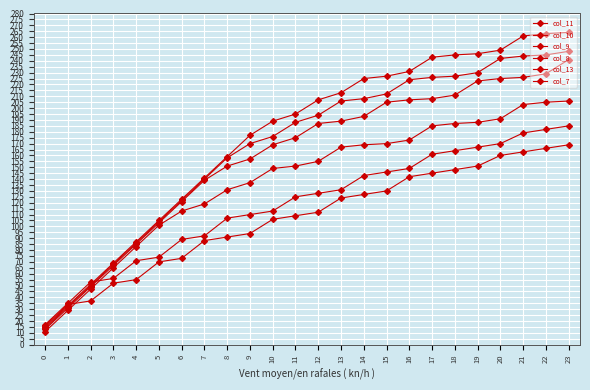

Rank the series at 1 from highest to lowest value.

col_11, col_10, col_9, col_8, col_13, col_7